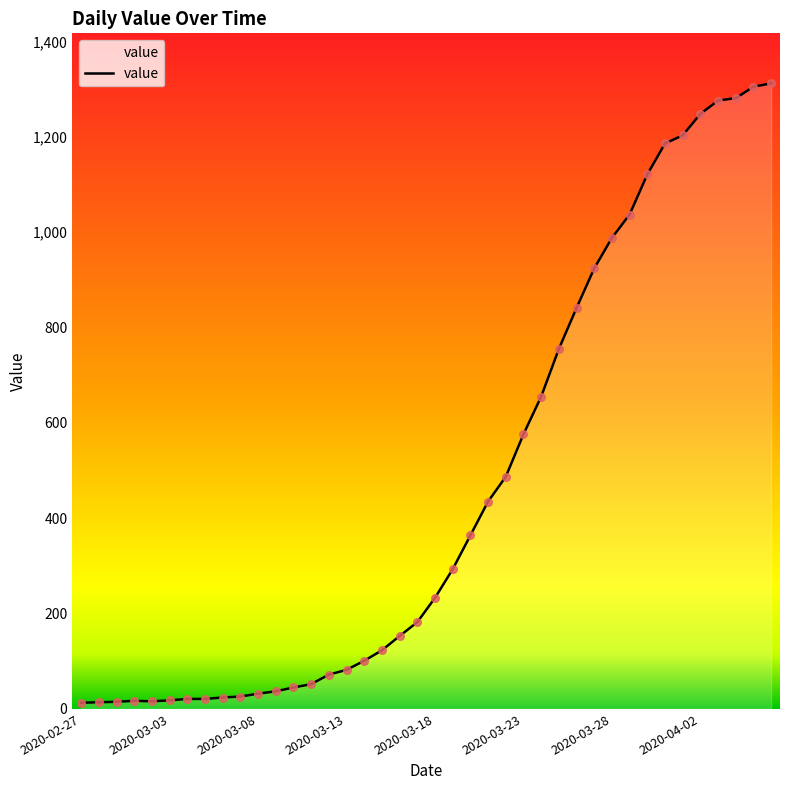

What is the ratio of the value at 2020-03-21 to the value at 2020-03-22?

0.9